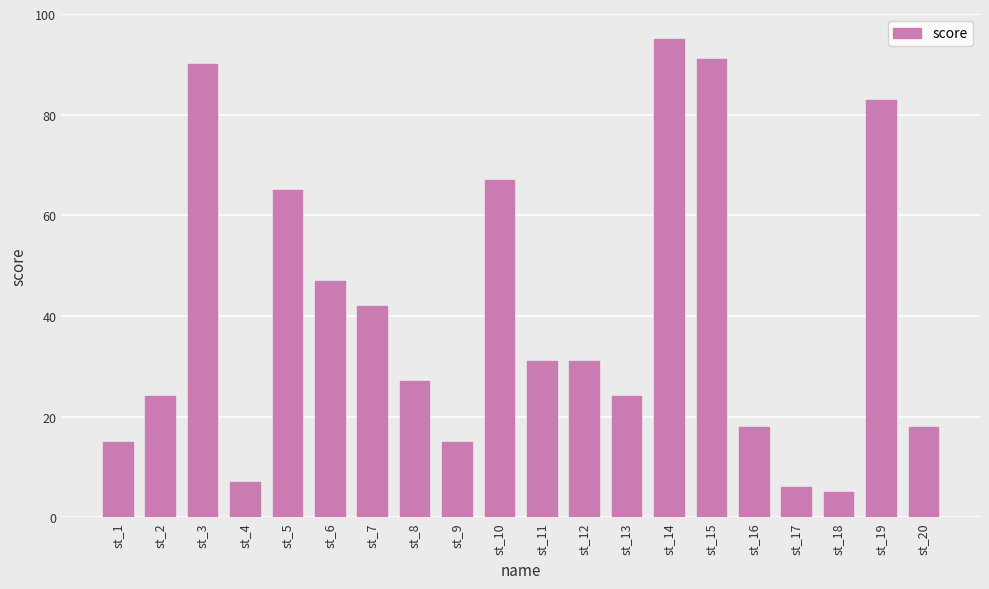

What is the difference between the maximum and minimum values?

90